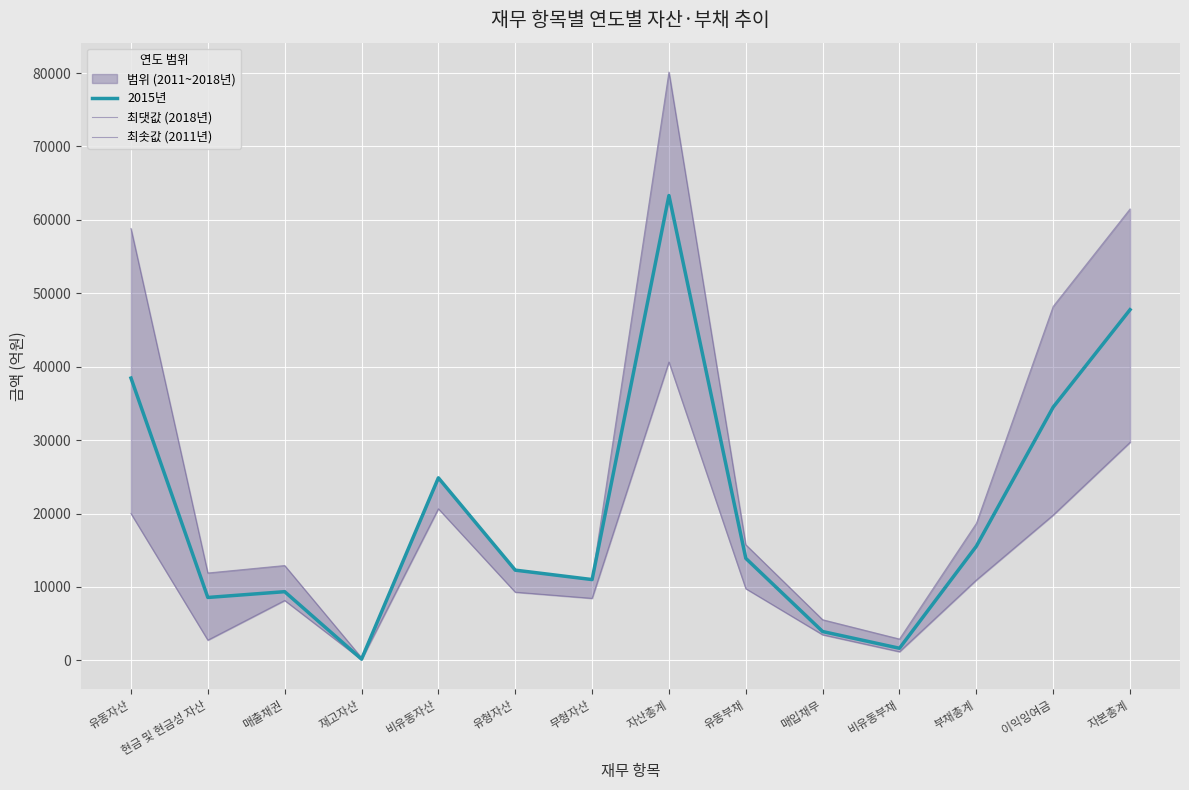

How many data points in 최댓값 (2018년) are above 15747?

7